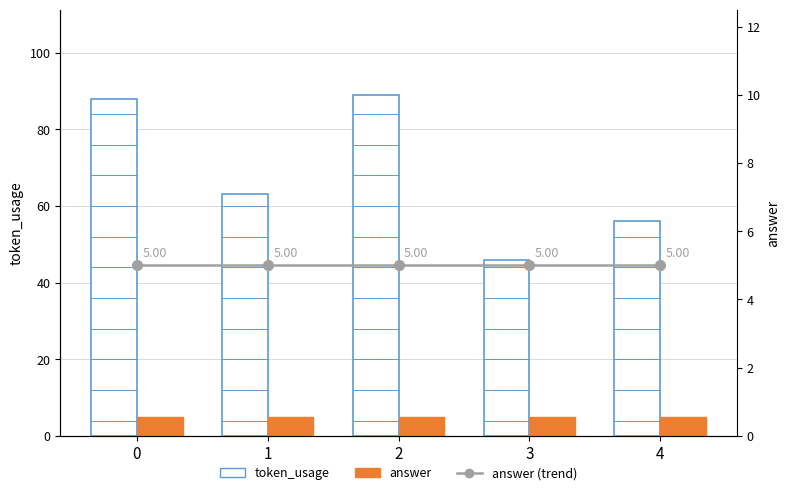

What is the smallest value displayed?

5